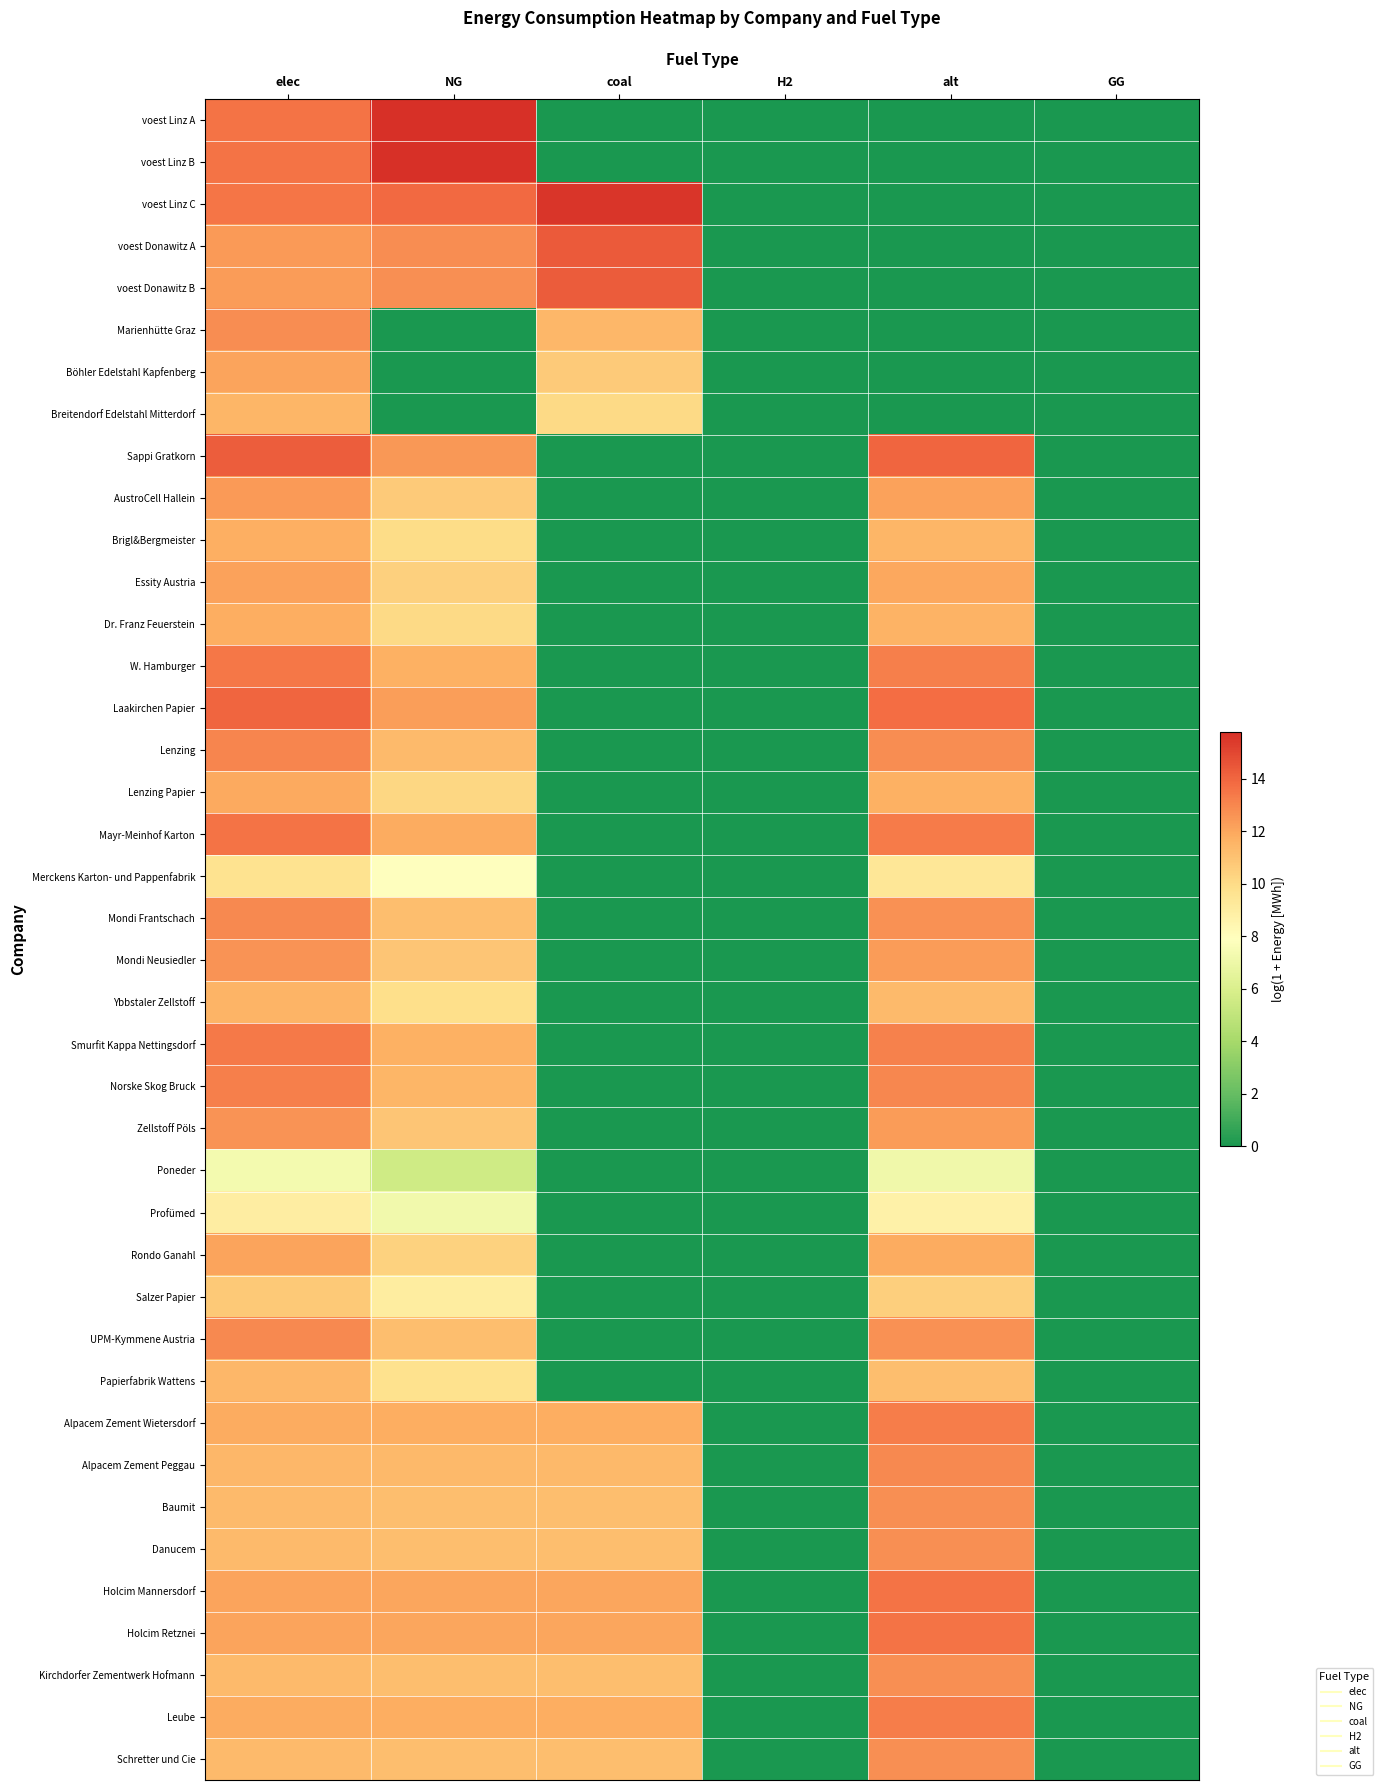

Which category has the highest value across all series?

NG